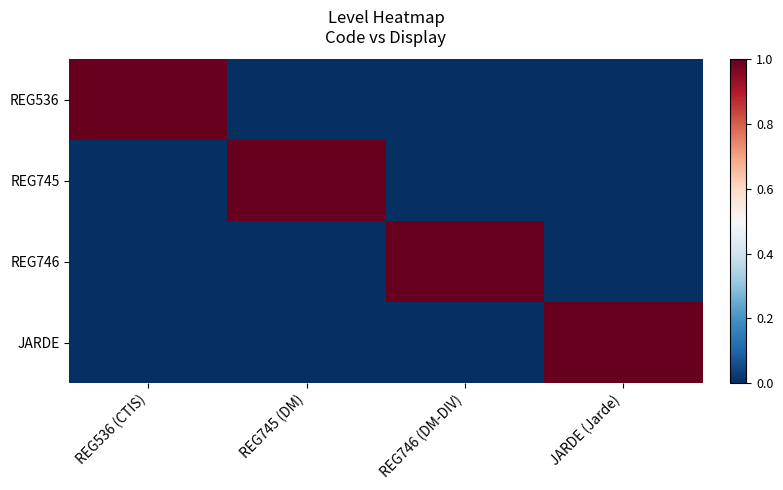

How many series are shown in this chart?

4